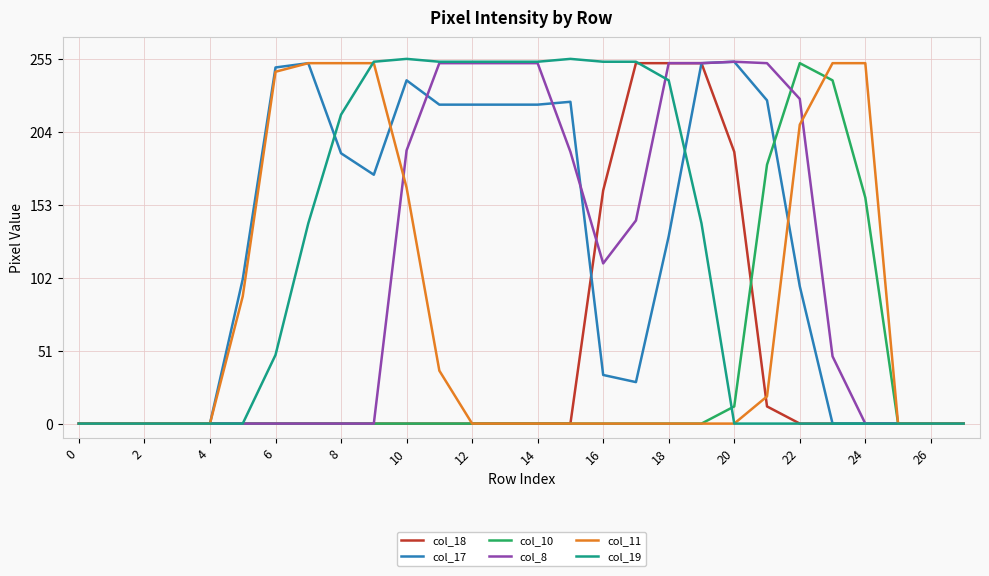

What is the maximum value shown in the chart?

255